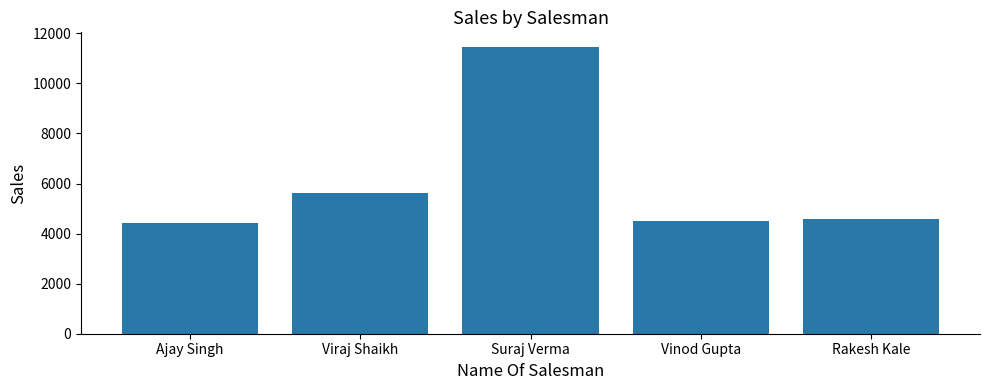

What is the smallest value displayed?

4421